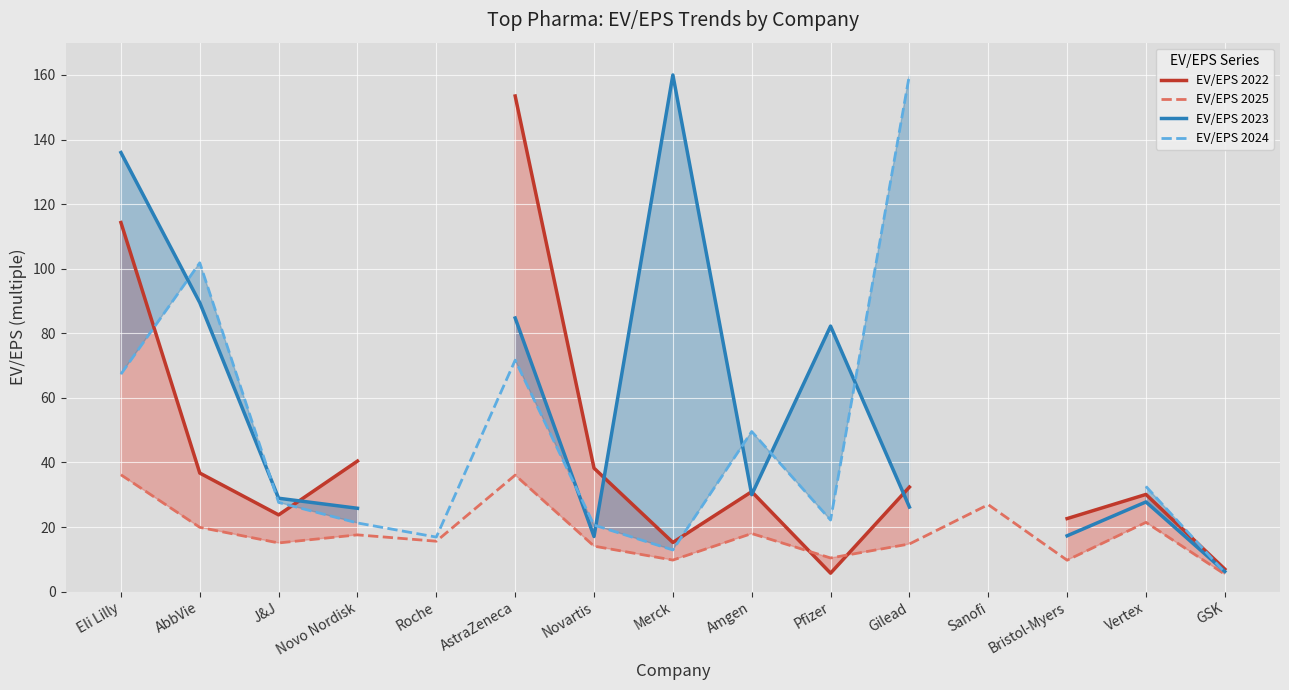

How many data points in EV/EPS 2022 are above 32?

6